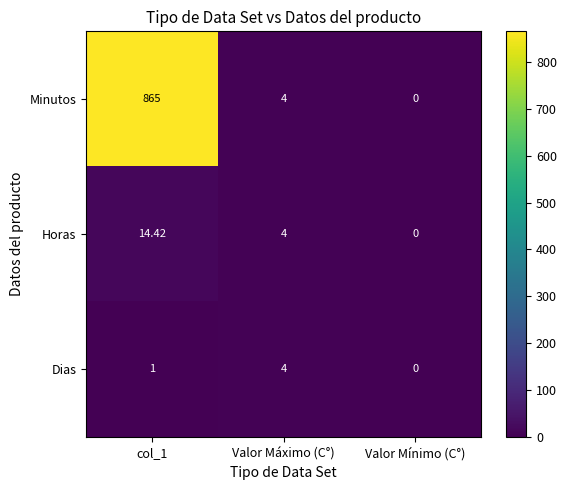

At which category does the chart reach its minimum across all series?

Valor Mínimo (C°)